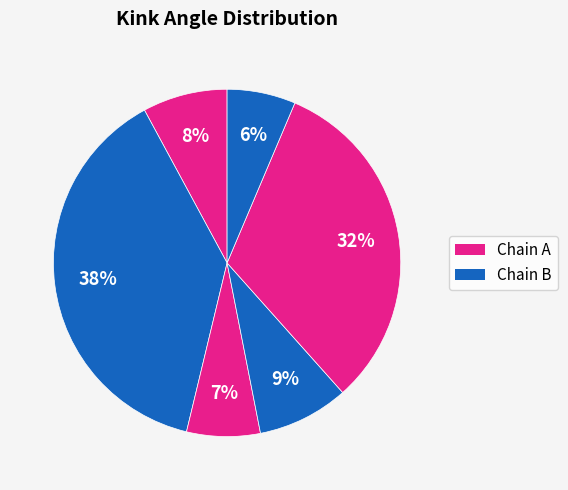

Count the number of slices in the pie.

6